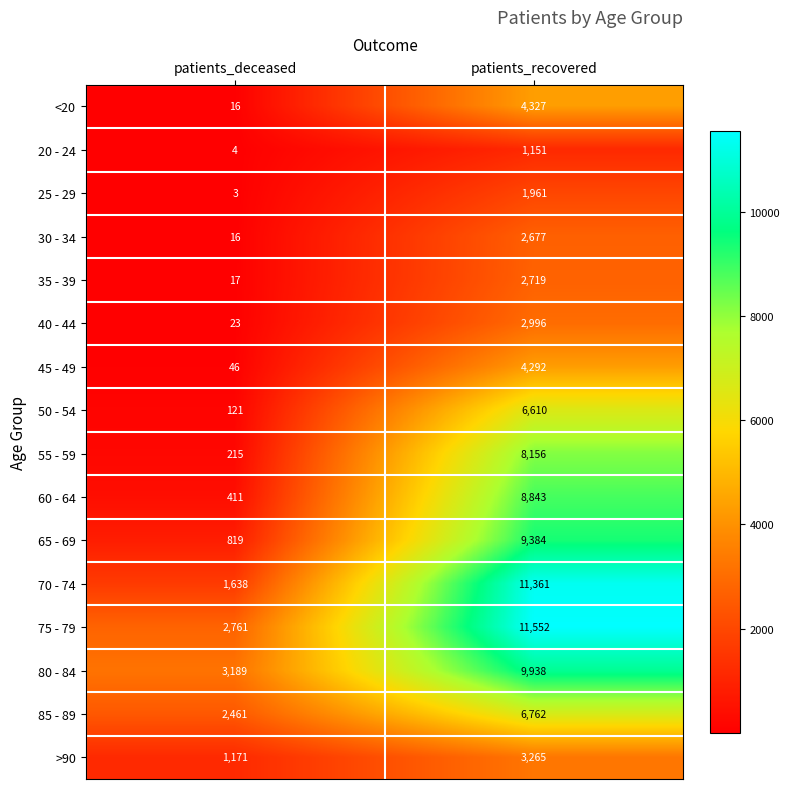

At which label does 45 - 49 reach its minimum?

patients_deceased